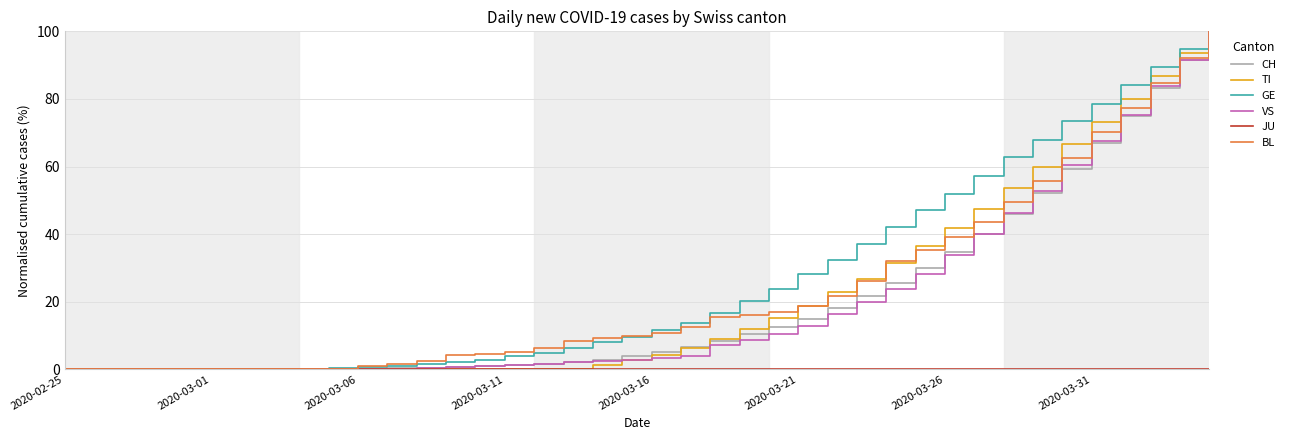

What is the difference between the maximum and minimum values in the GE series?

100.0